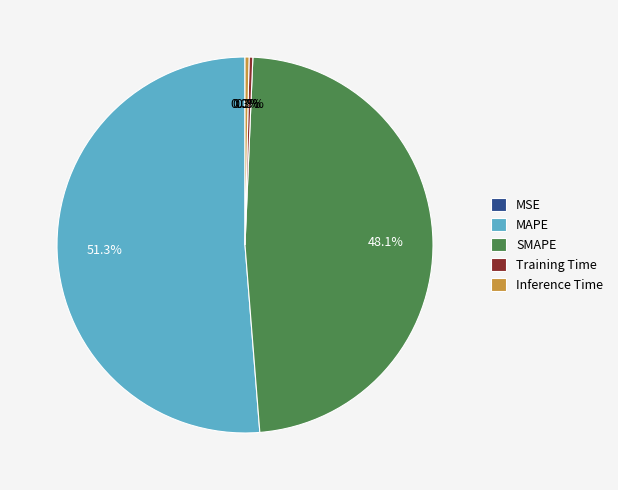

What percentage is NOT represented by Inference Time?

99.7%